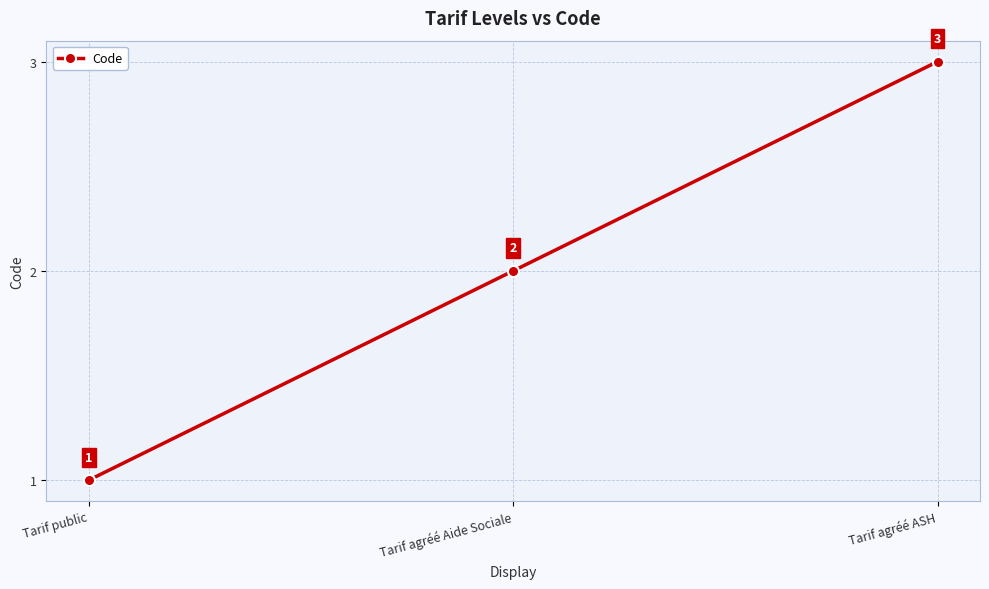

Where is the data nearest to the value 2?

Tarif agréé Aide Sociale